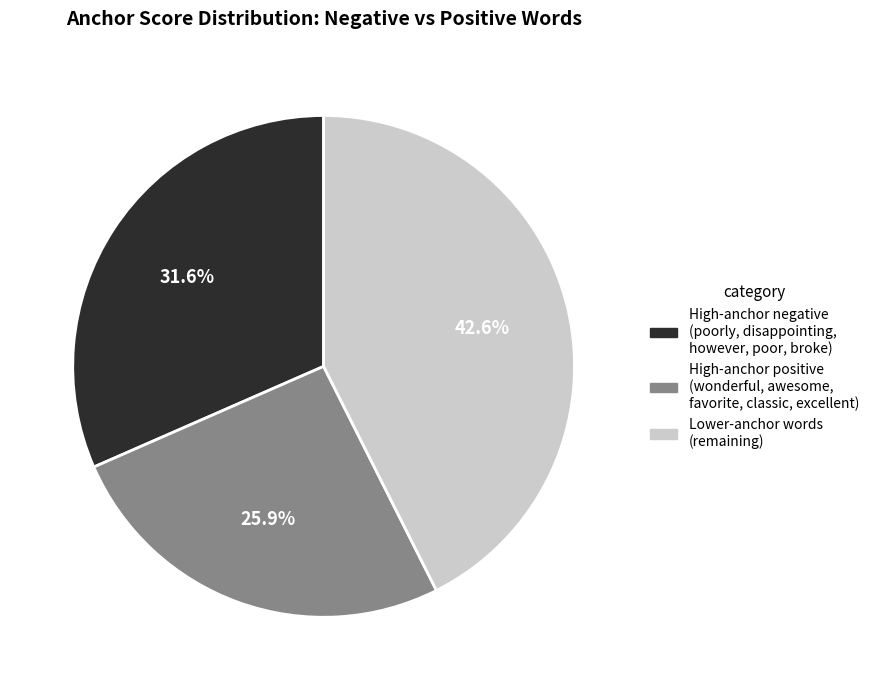

Combined, what portion of the pie is Lower-anchor words (remaining) and High-anchor positive (wonderful, awesome, favorite, classic, excellent)?

68.4%